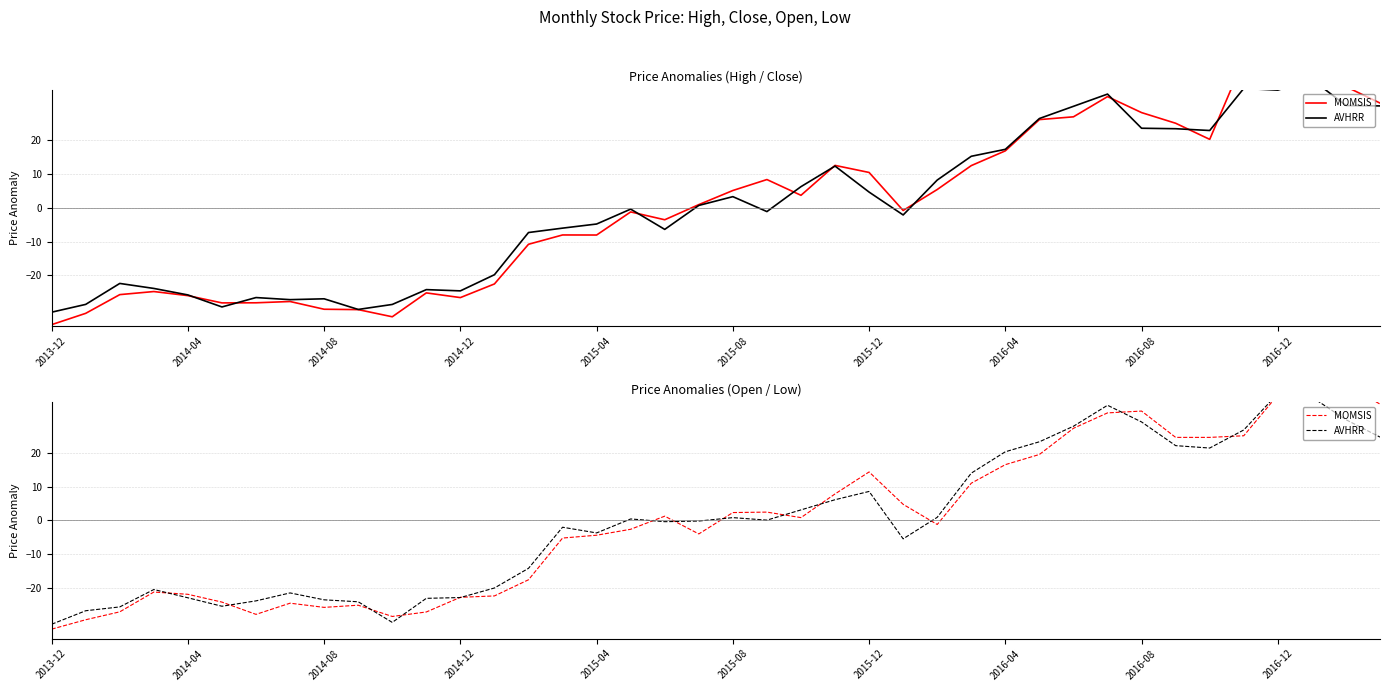

At which label does MOMSIS first exceed 0?

18